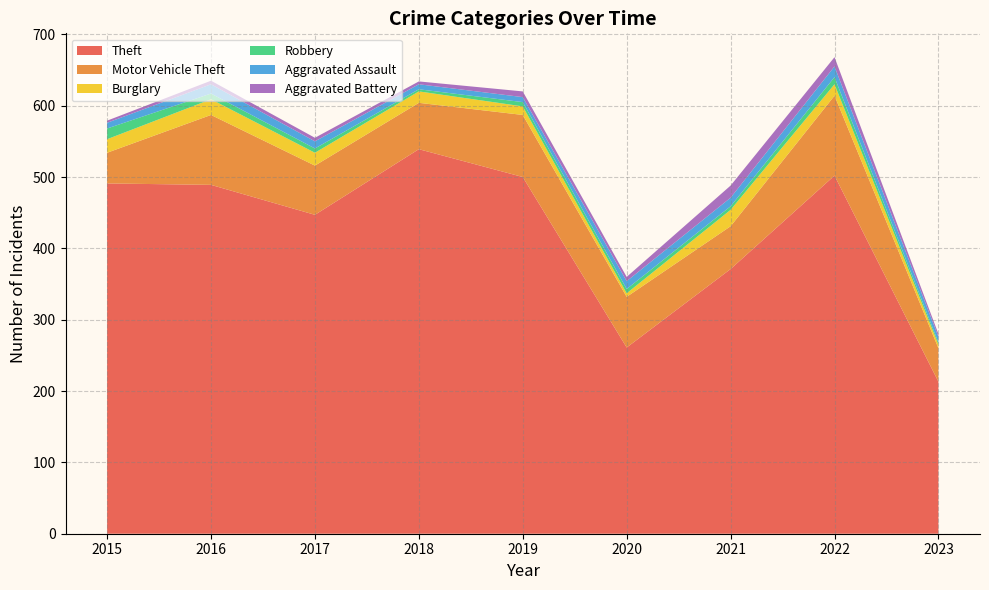

Reading left to right, extract all data points from this chart.

Theft: 491	489	447	539	500	261	371	502	213
Motor Vehicle Theft: 43	98	69	65	87	71	60	112	47
Burglary: 19	22	18	16	12	5	23	16	5
Robbery: 15	8	6	3	6	6	5	10	3
Aggravated Assault: 8	13	10	7	7	11	12	15	8
Aggravated Battery: 3	5	5	4	8	6	17	13	4